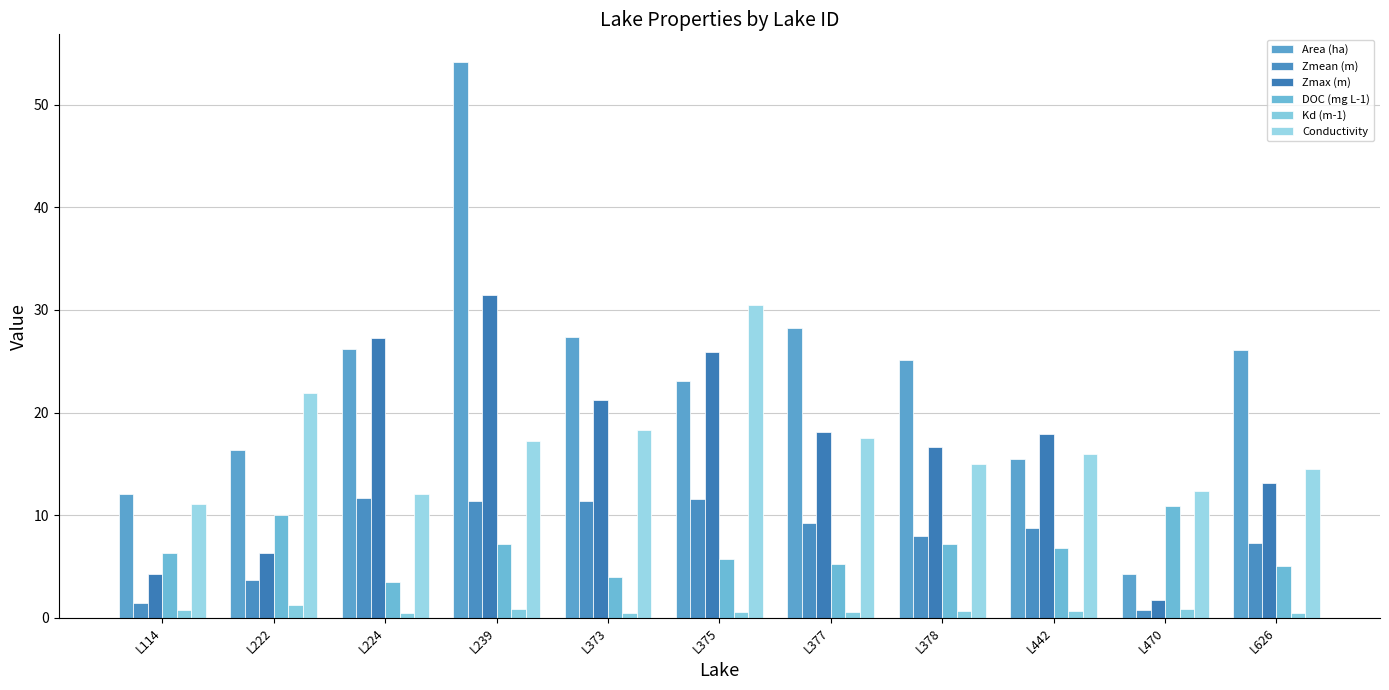

Is the value of Kd (m-1) at L222 greater than the value of DOC (mg L-1) at L222?

No